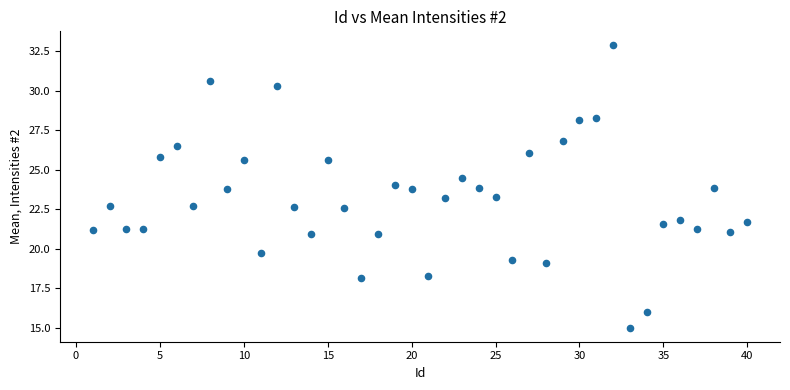

What is the range of X values (max minus min)?

39.0